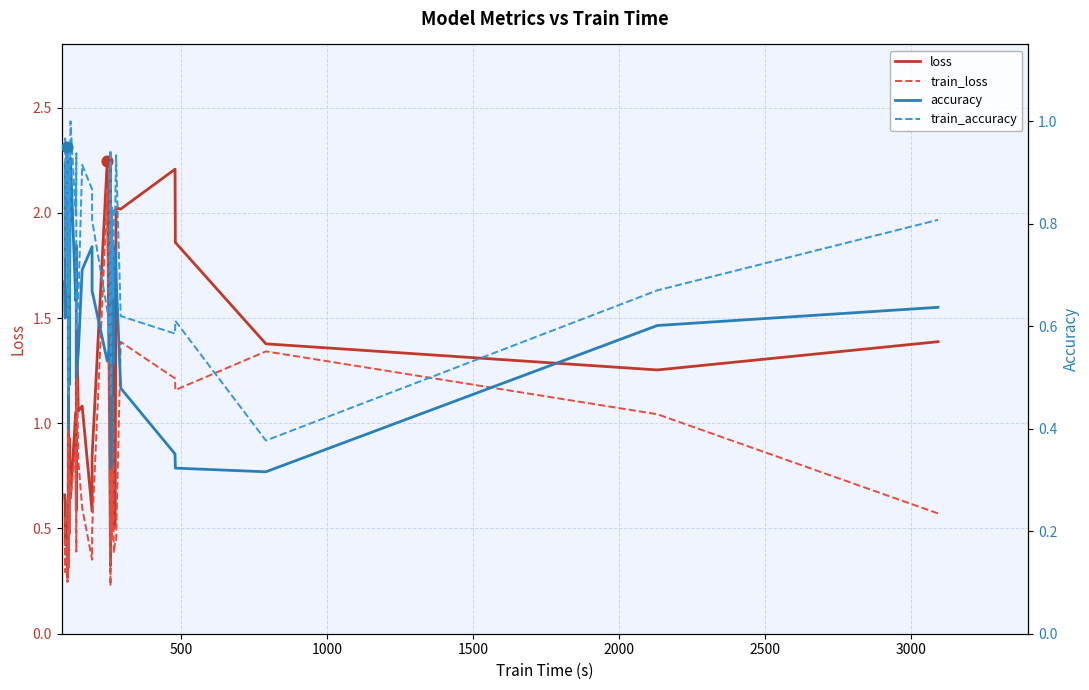

Which series contains the lowest Y value?

train_loss